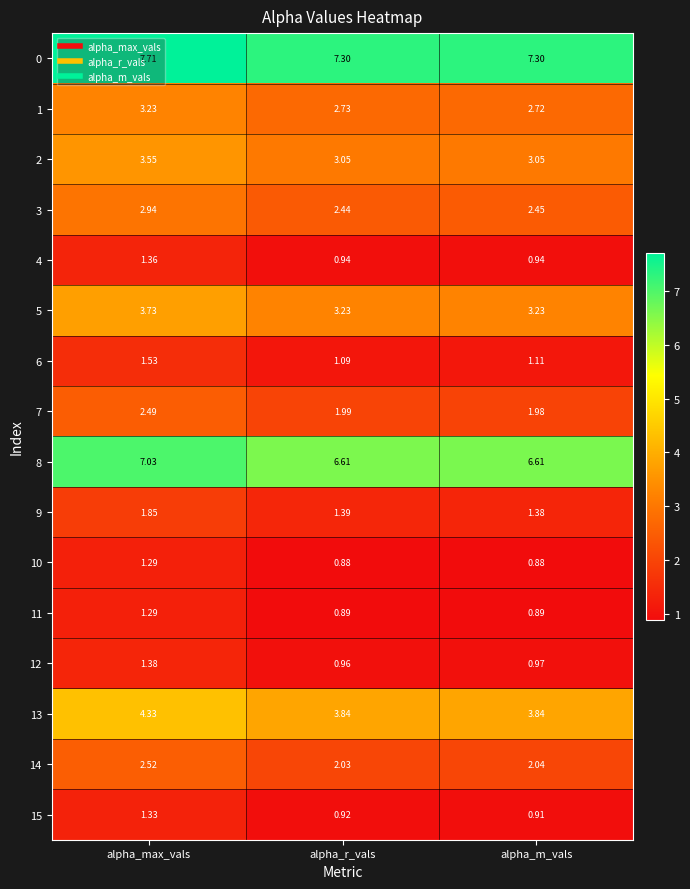

At which category is the sum across all series the highest?

alpha_max_vals